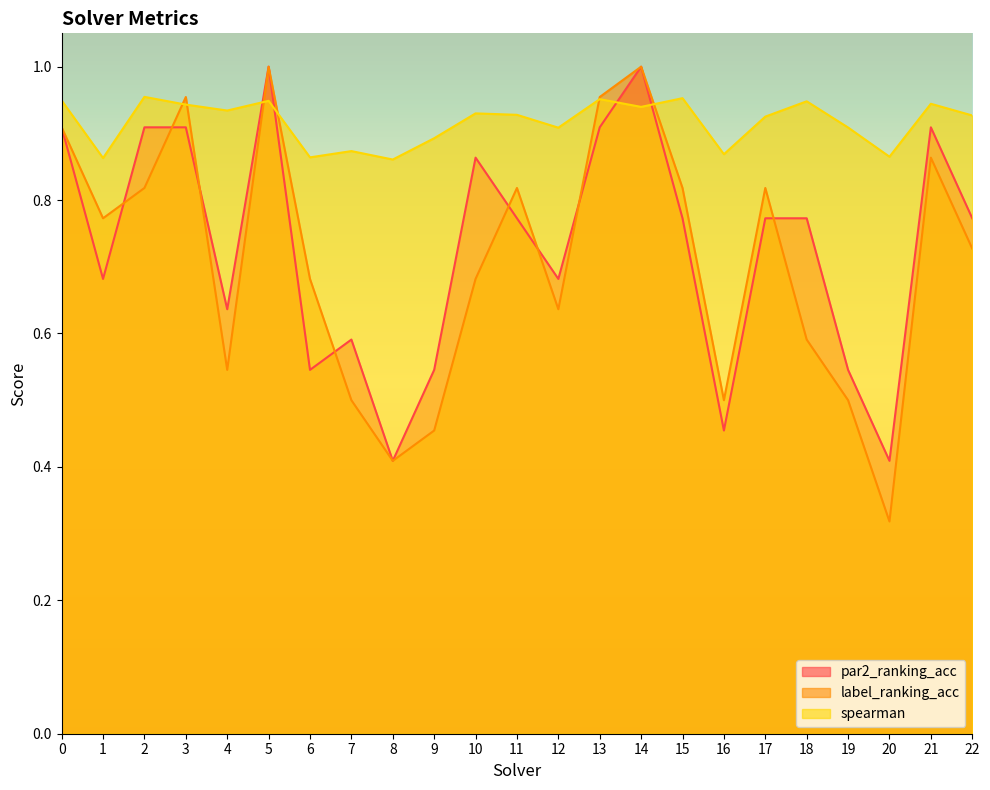

Reading left to right, extract all data points from this chart.

par2_ranking_acc: 0=0.9	1=0.7	2=0.9	3=0.9	4=0.6	5=1.0	6=0.5	7=0.6	8=0.4	9=0.5	10=0.9	11=0.8	12=0.7	13=0.9	14=1.0	15=0.8	16=0.5	17=0.8	18=0.8	19=0.5	20=0.4	21=0.9	22=0.8
label_ranking_acc: 0=0.9	1=0.8	2=0.8	3=1.0	4=0.5	5=1.0	6=0.7	7=0.5	8=0.4	9=0.5	10=0.7	11=0.8	12=0.6	13=1.0	14=1.0	15=0.8	16=0.5	17=0.8	18=0.6	19=0.5	20=0.3	21=0.9	22=0.7
spearman: 0=0.9	1=0.9	2=1.0	3=0.9	4=0.9	5=0.9	6=0.9	7=0.9	8=0.9	9=0.9	10=0.9	11=0.9	12=0.9	13=1.0	14=0.9	15=1.0	16=0.9	17=0.9	18=0.9	19=0.9	20=0.9	21=0.9	22=0.9